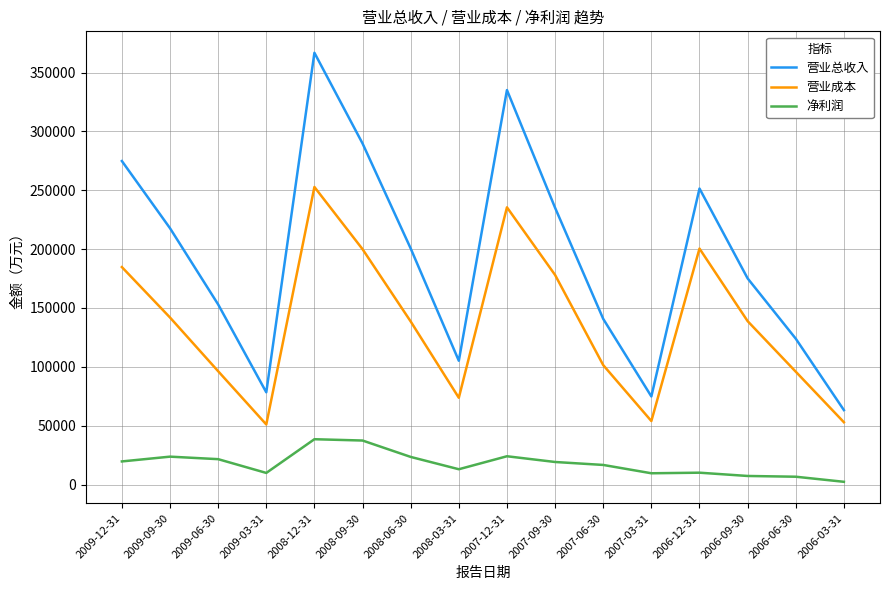

The value of 营业成本 at 2007-12-31 is 97473. True or false?

False